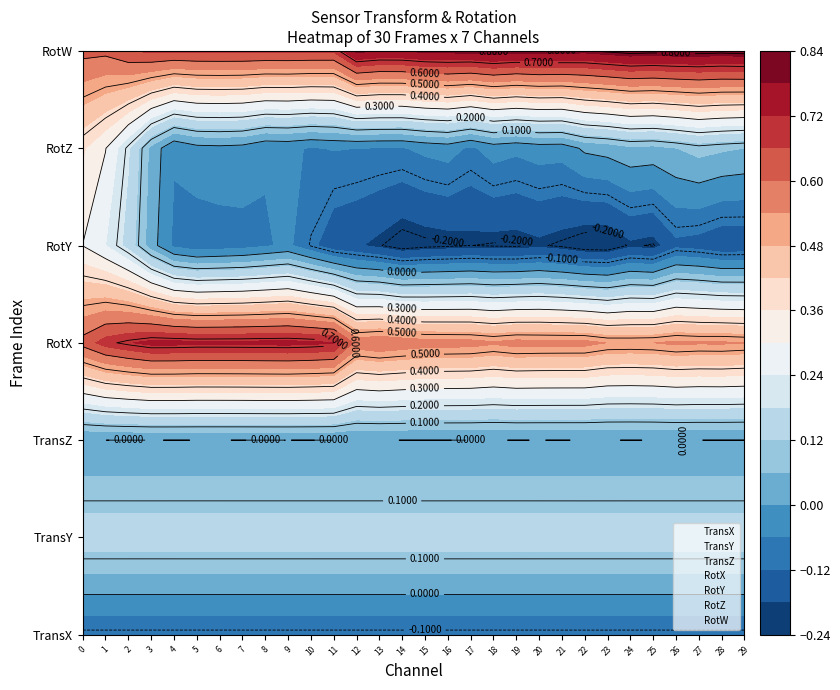

True or false: TransX has a value of -0.1 at 15.

False